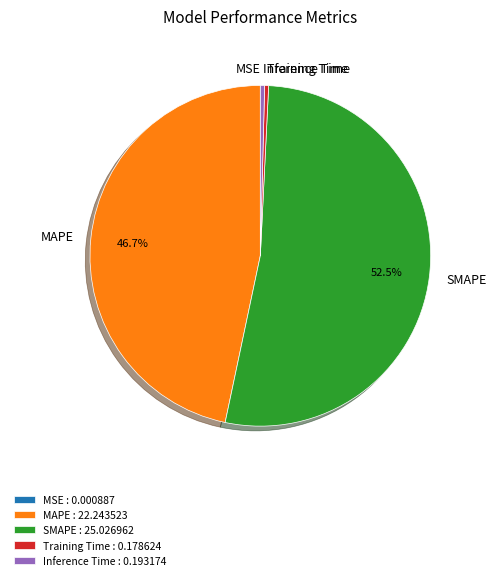

What is the ratio of the value at MAPE to the value at SMAPE?

0.9